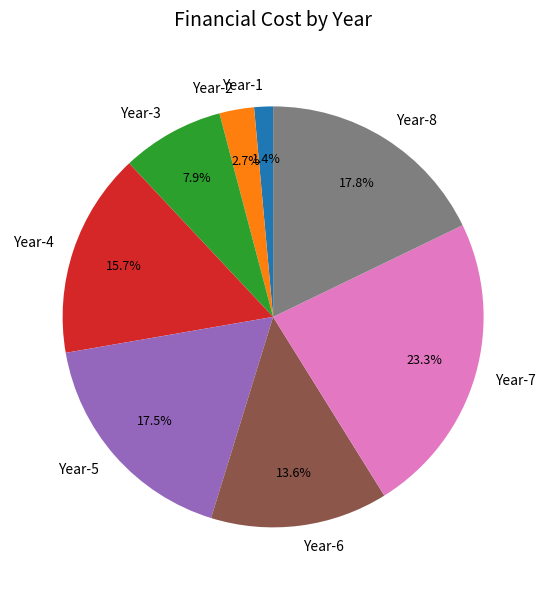

Is it true that Year-6 is 7% of the pie?

False